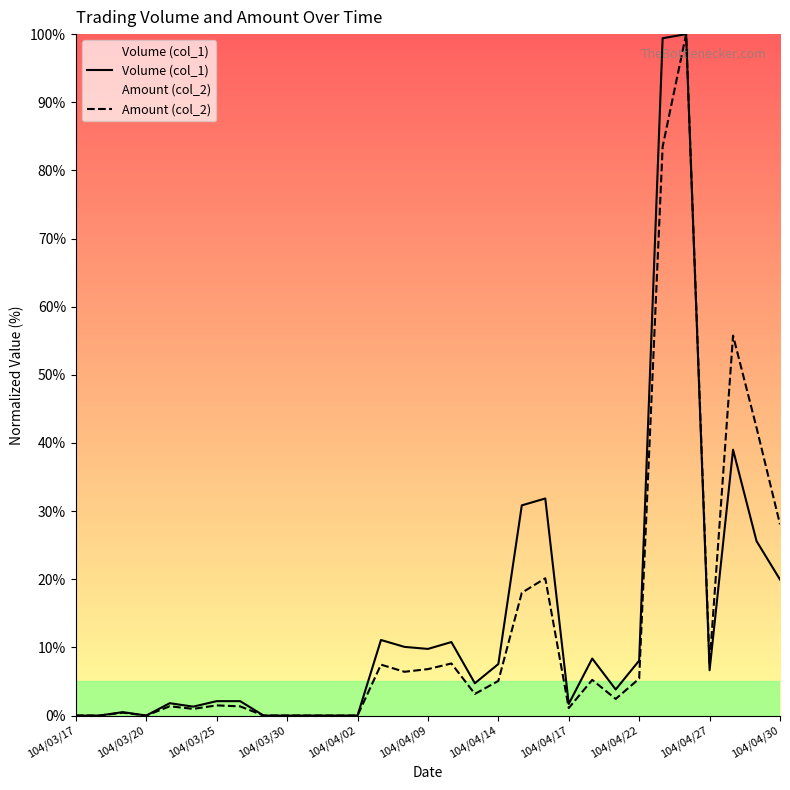

Reading right to left, what are all the values shown in this chart?

Volume (col_1): 20.0	25.6	39.0	6.7	100.0	99.4	8.1	3.8	8.4	1.7	31.9	30.8	7.6	4.7	10.8	9.8	10.1	11.1	0.0	0.0	0.0	0.0	0.0	2.1	2.1	1.3	1.8	0.0	0.5	0.0	0.0
Amount (col_2): 28.1	42.3	55.8	7.6	100.0	83.5	5.4	2.4	5.2	1.1	20.1	18.0	5.1	3.2	7.6	6.8	6.4	7.5	0.0	0.0	0.0	0.0	0.0	1.3	1.5	1.0	1.4	0.0	0.4	0.0	0.0